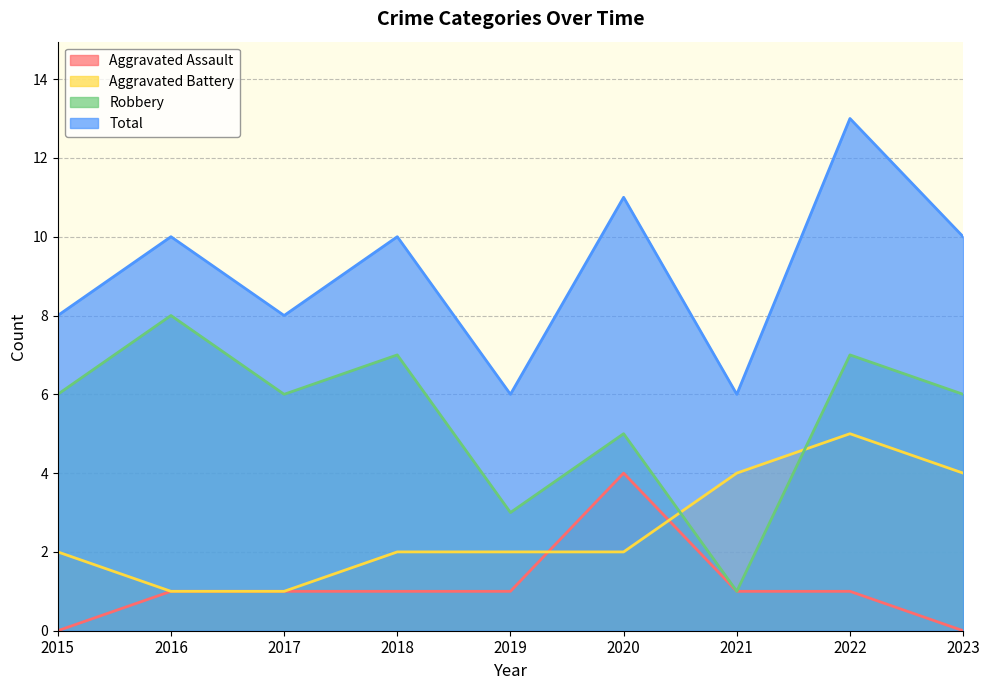

What is the maximum value for Aggravated Assault?

4